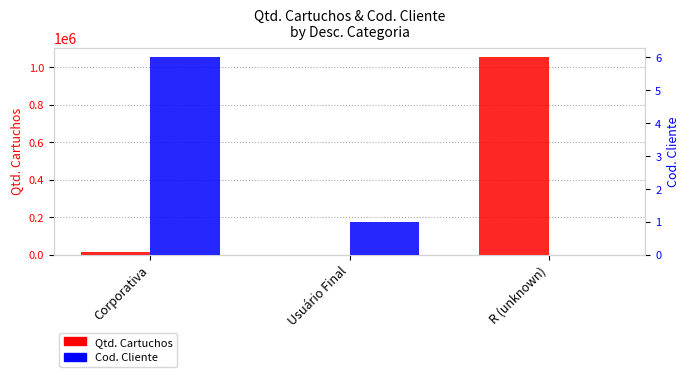

Reading right to left, extract all data points from this chart.

Qtd. Cartuchos: R (unknown)=1052817	Usuário Final=105	Corporativa=12800
Cod. Cliente: R (unknown)=0	Usuário Final=1	Corporativa=6